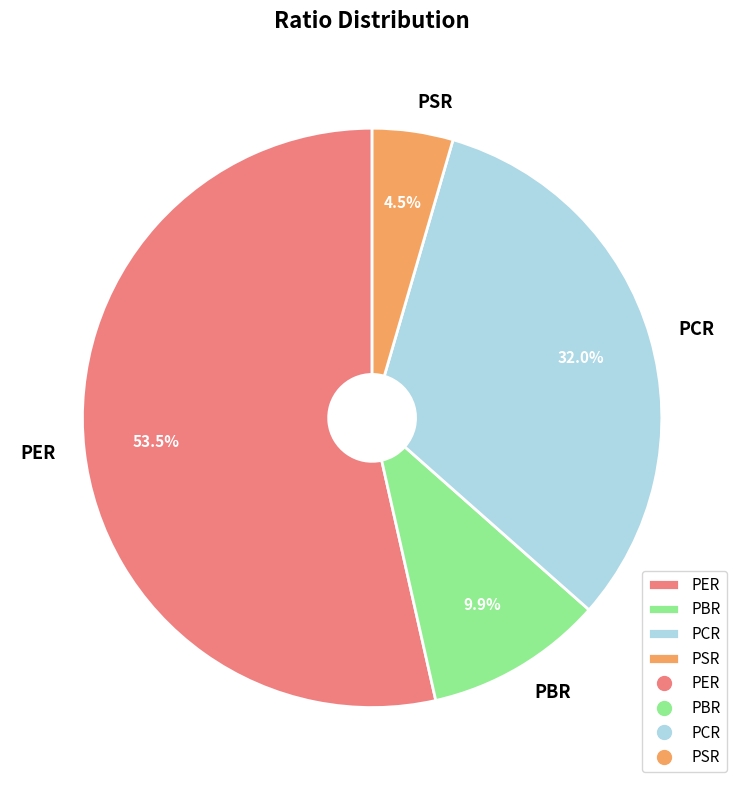

True or false: PCR accounts for 27% of the total.

False